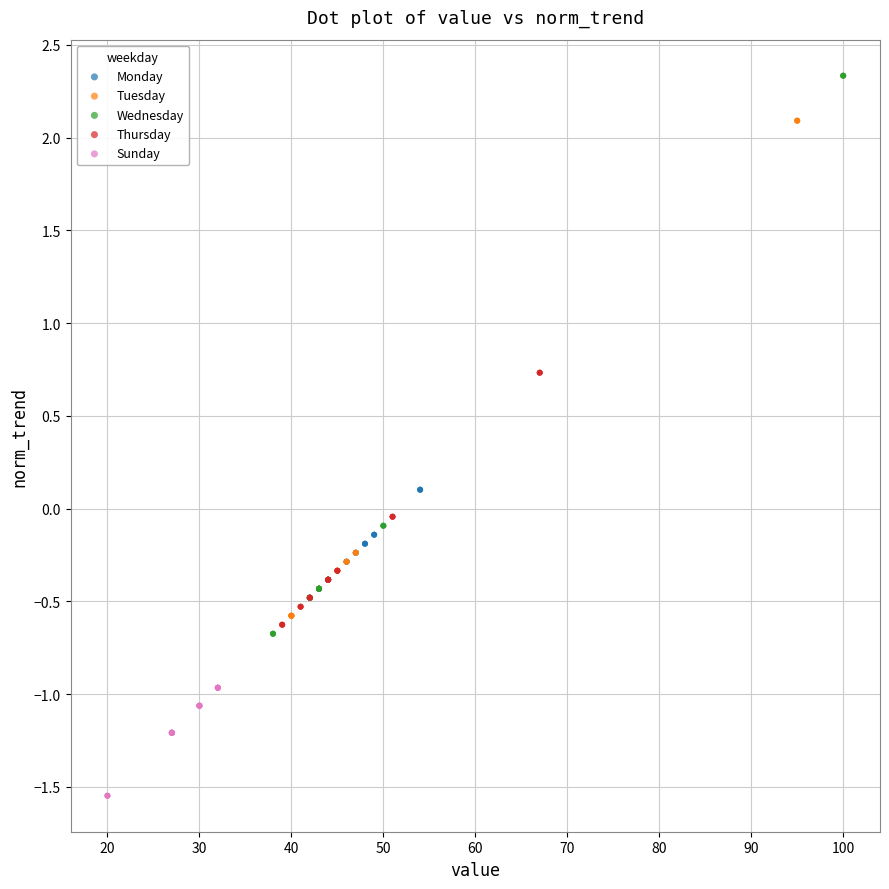

Which series contains the lowest Y value?

Sunday